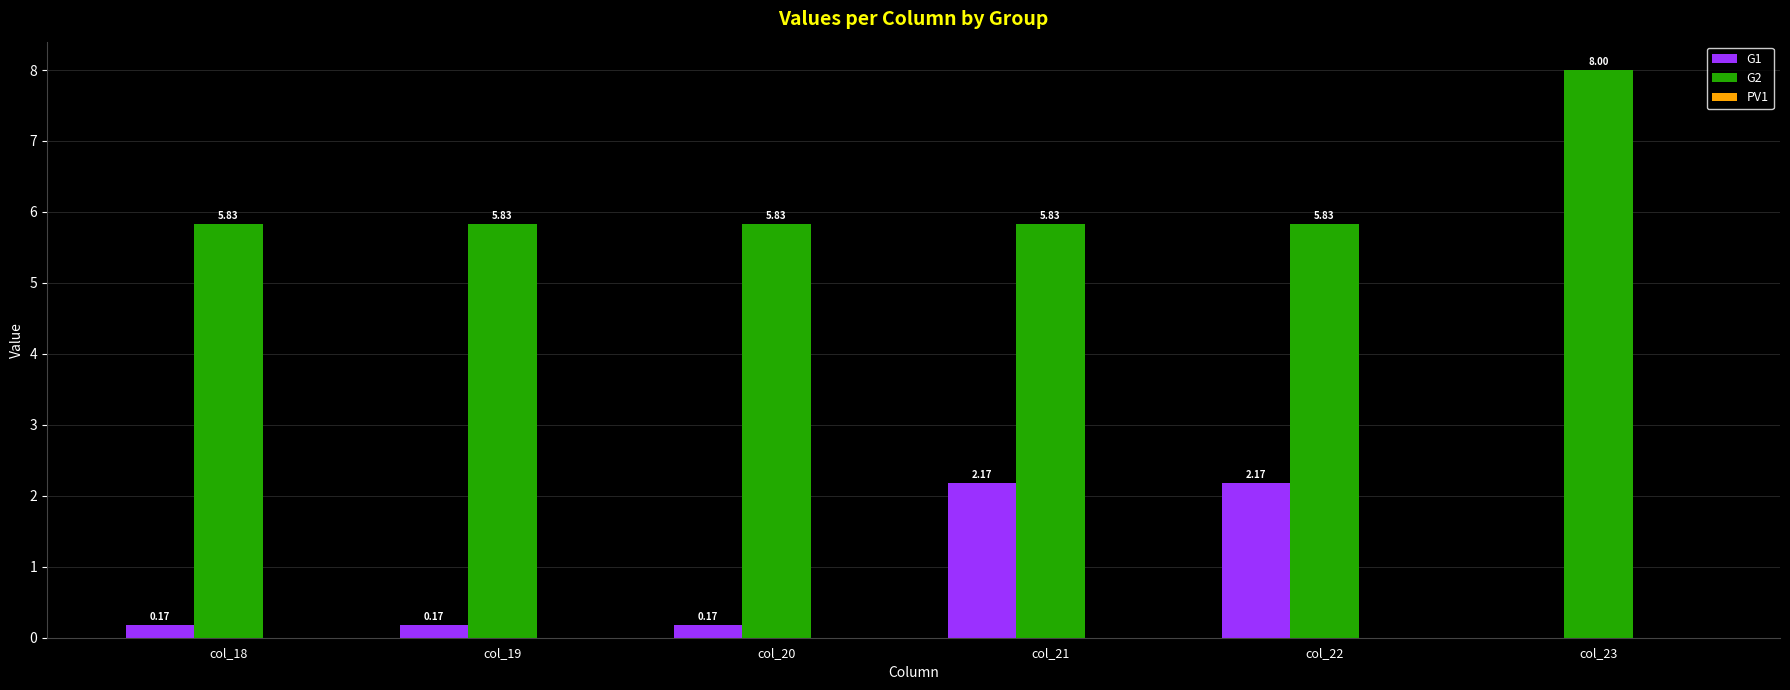

What is the sum of all G2 values?

37.1